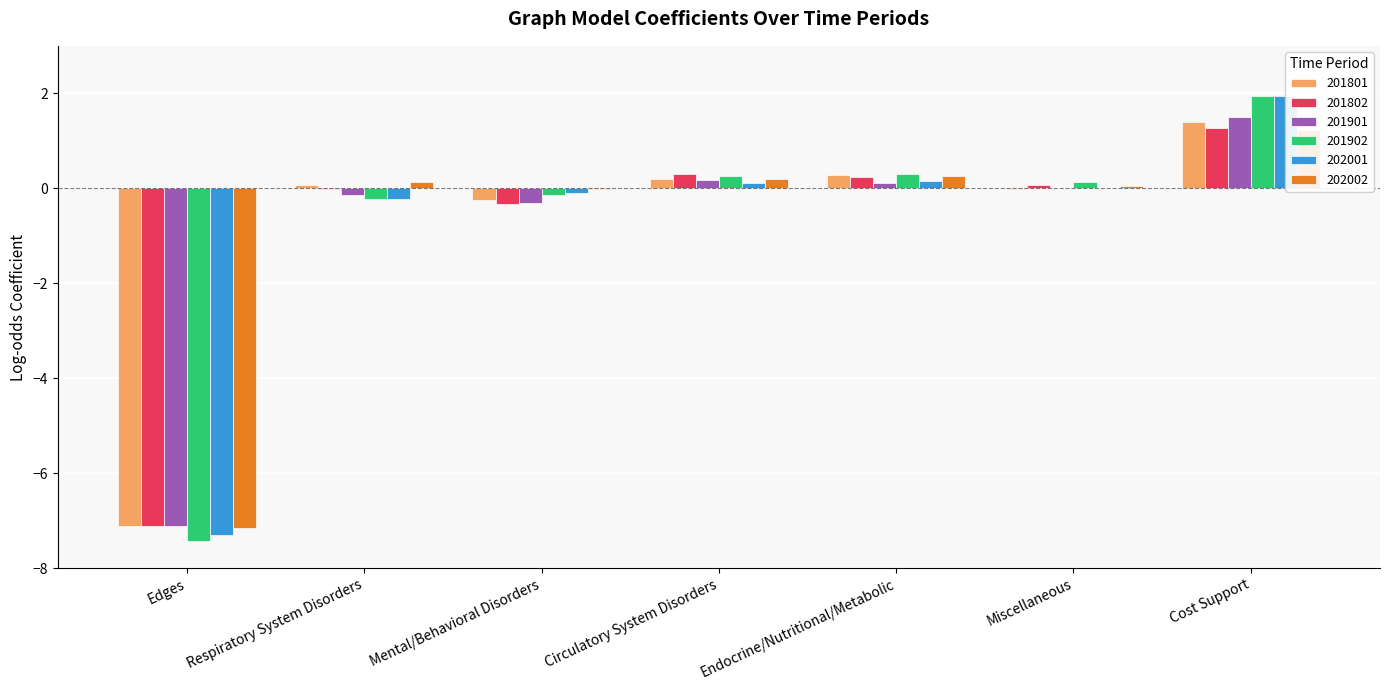

What is the sum of the 201802 values at Mental/Behavioral Disorders and Respiratory System Disorders?

-0.4